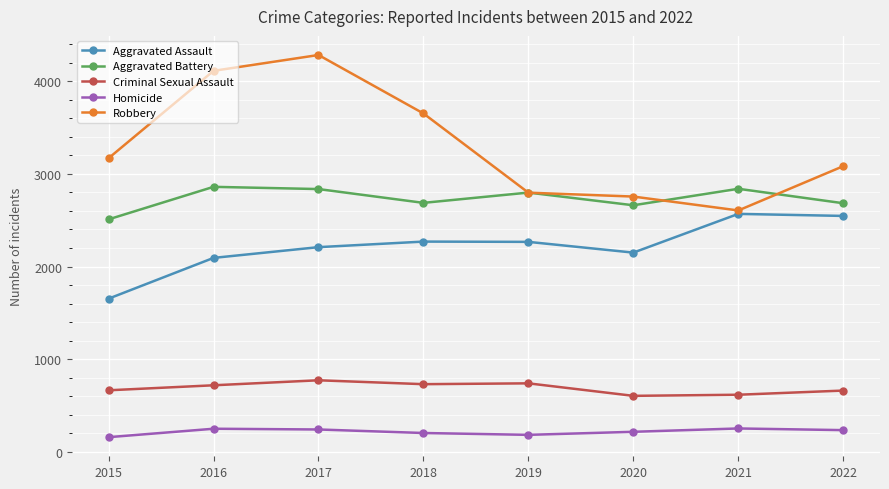

What is the difference between the Aggravated Battery values at 2017 and 2019?

38